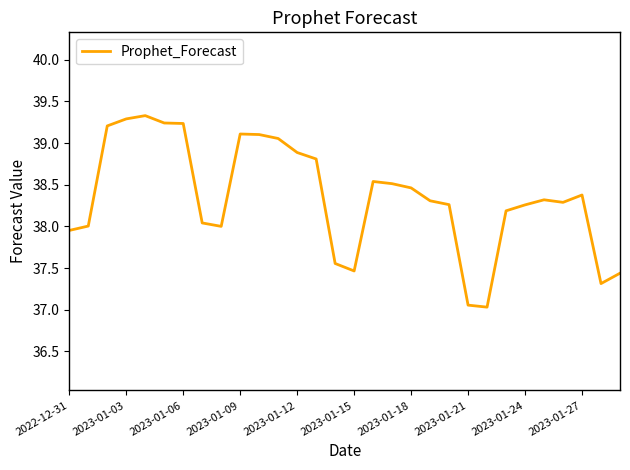

What is the difference between the maximum and minimum values?

2.3